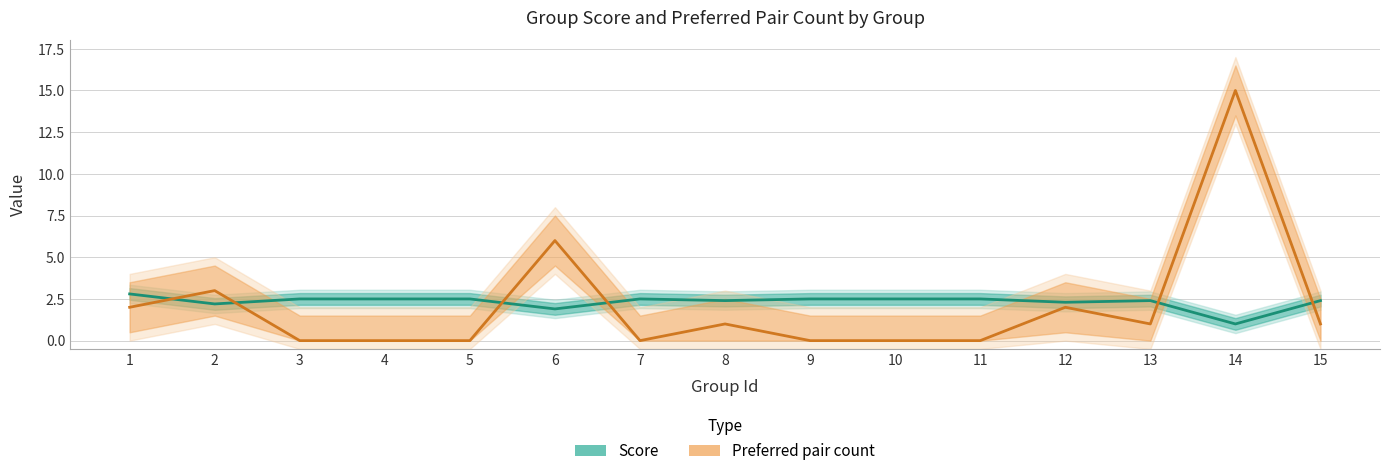

What is the difference between the maximum and second lowest values in the Preferred pair count series?

15.0